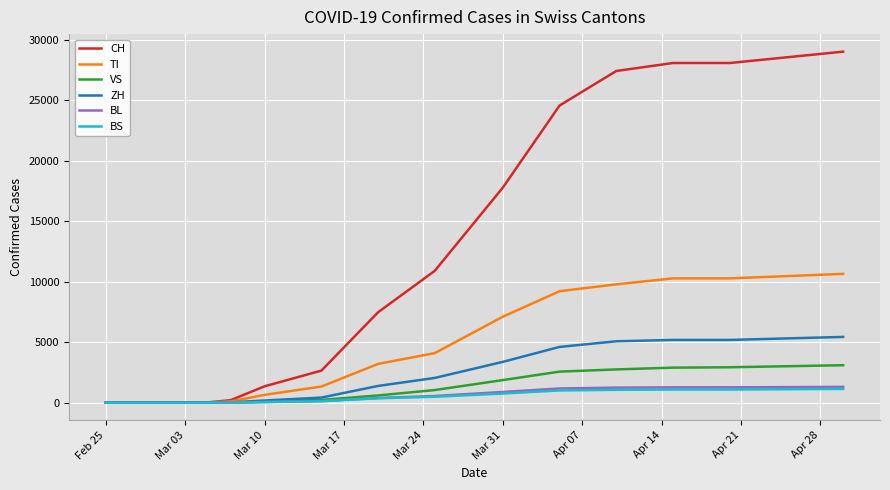

Which series has the largest range (max minus min)?

CH